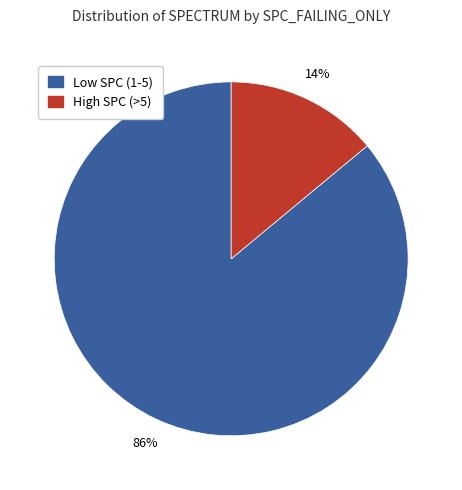

Is it true that Low SPC (1-5) is 99% of the pie?

False